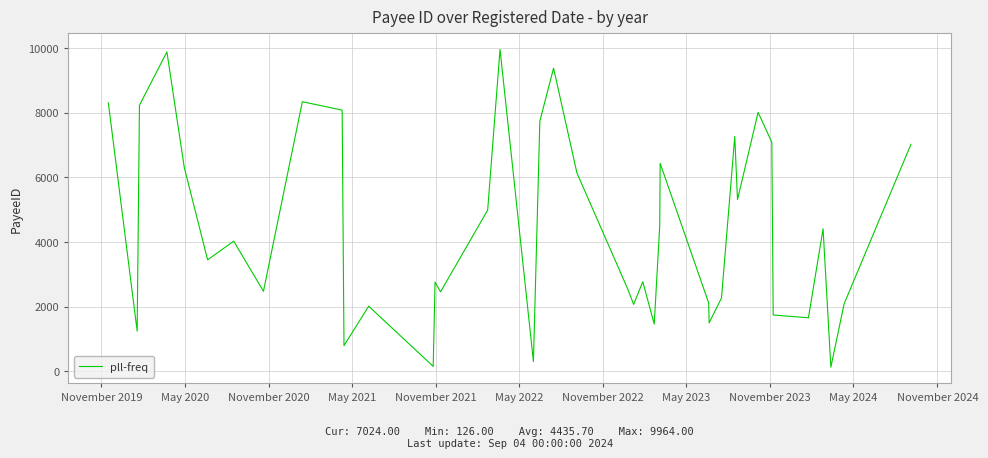

What is the maximum value shown in the chart?

9964